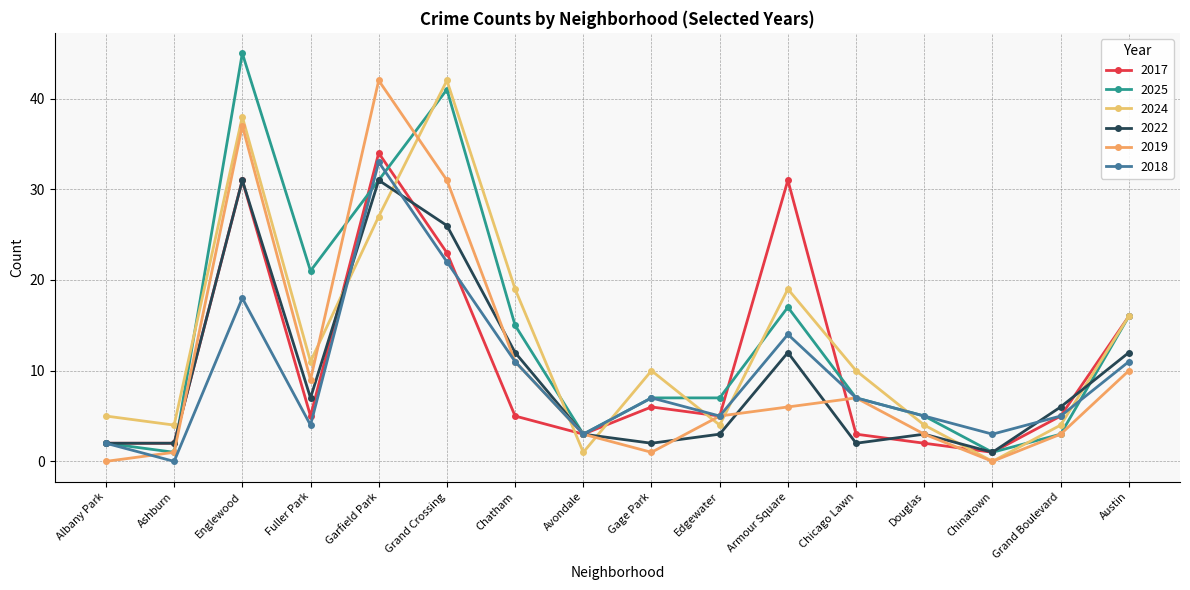

What is the total value across all series at Chinatown?

6